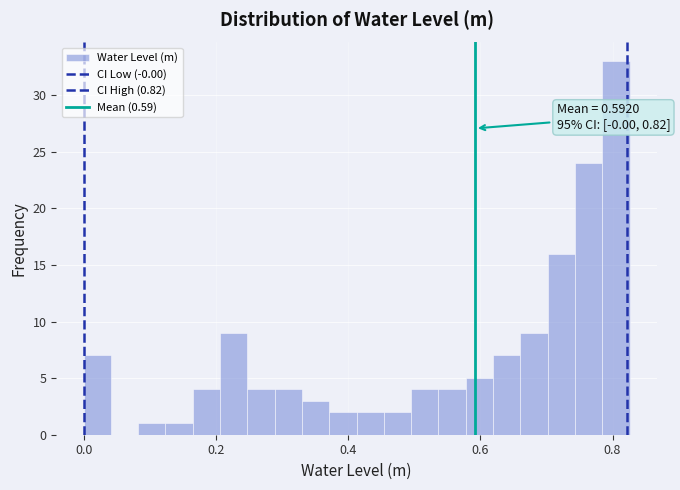

Around what value on the x-axis is the tallest bar? Give the approximate position of its centre, as read against the axis.

0.80